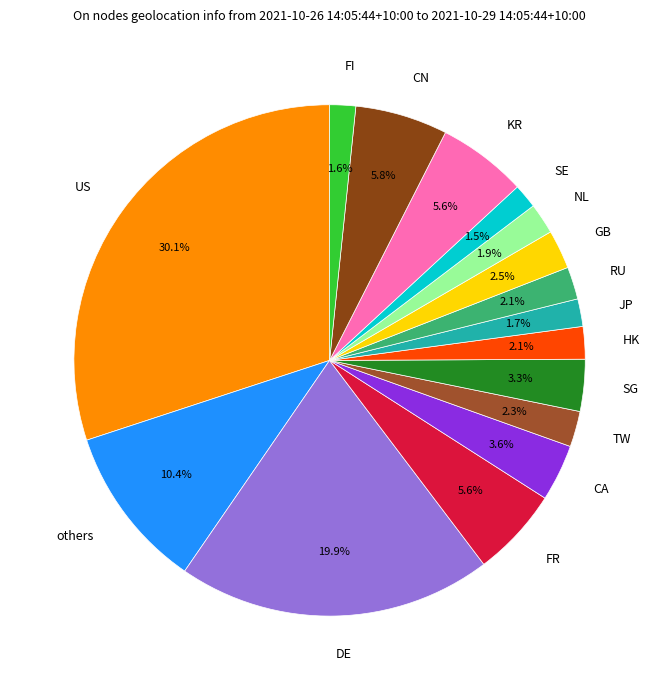

Which has a higher value, others or FI?

others